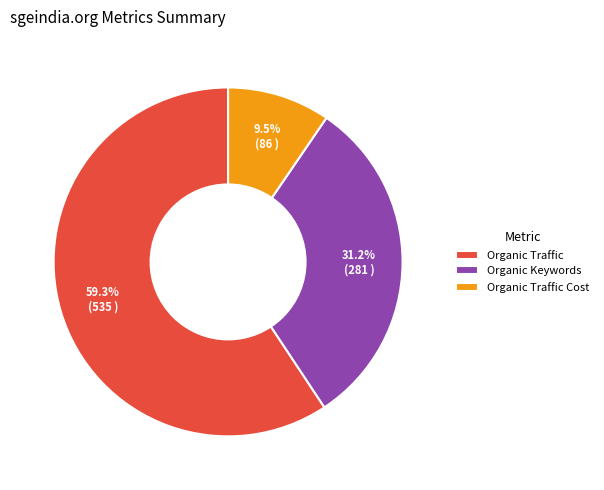

What percentage is NOT represented by Organic Traffic Cost?

90.5%